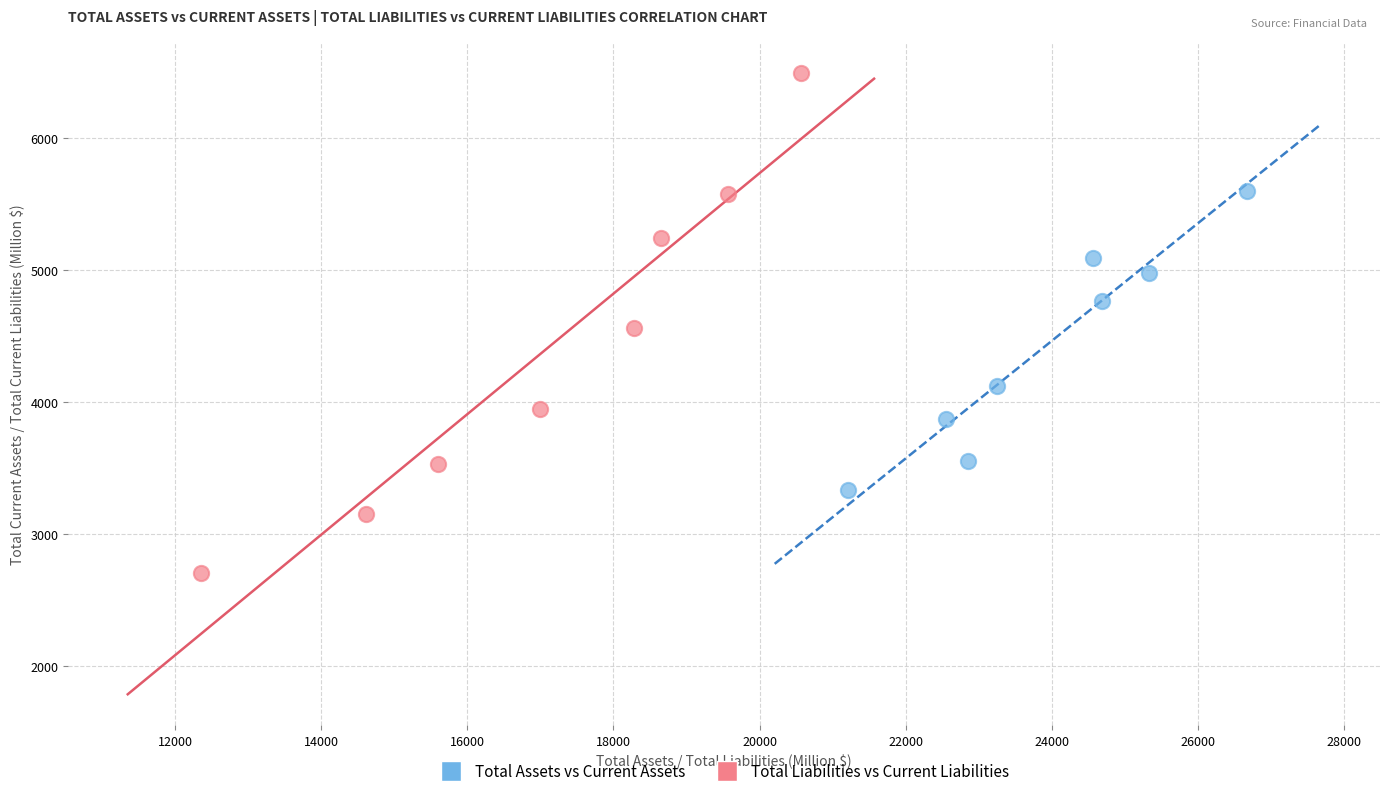

Which series contains the lowest Y value?

Total Liabilities vs Current Liabilities